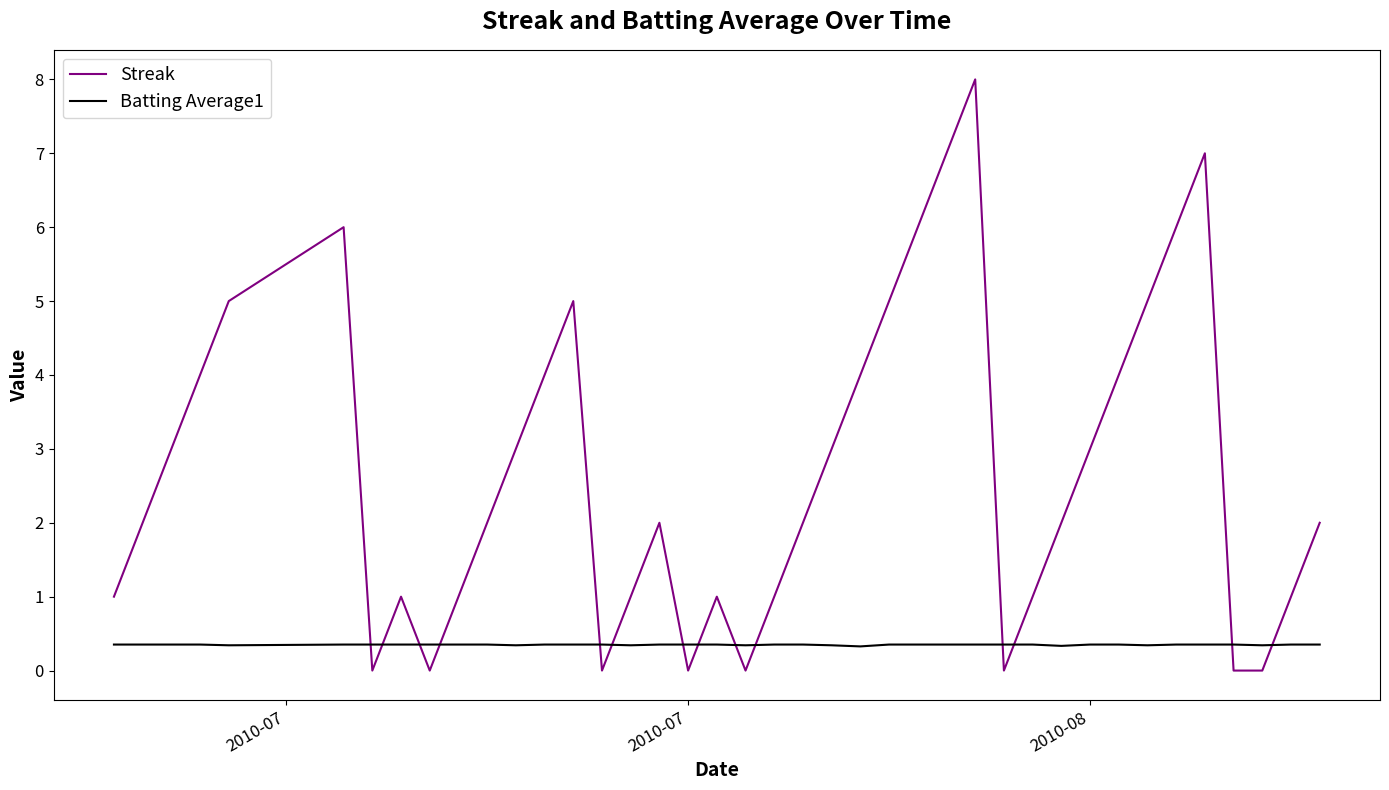

Which series has the widest spread of values?

Streak